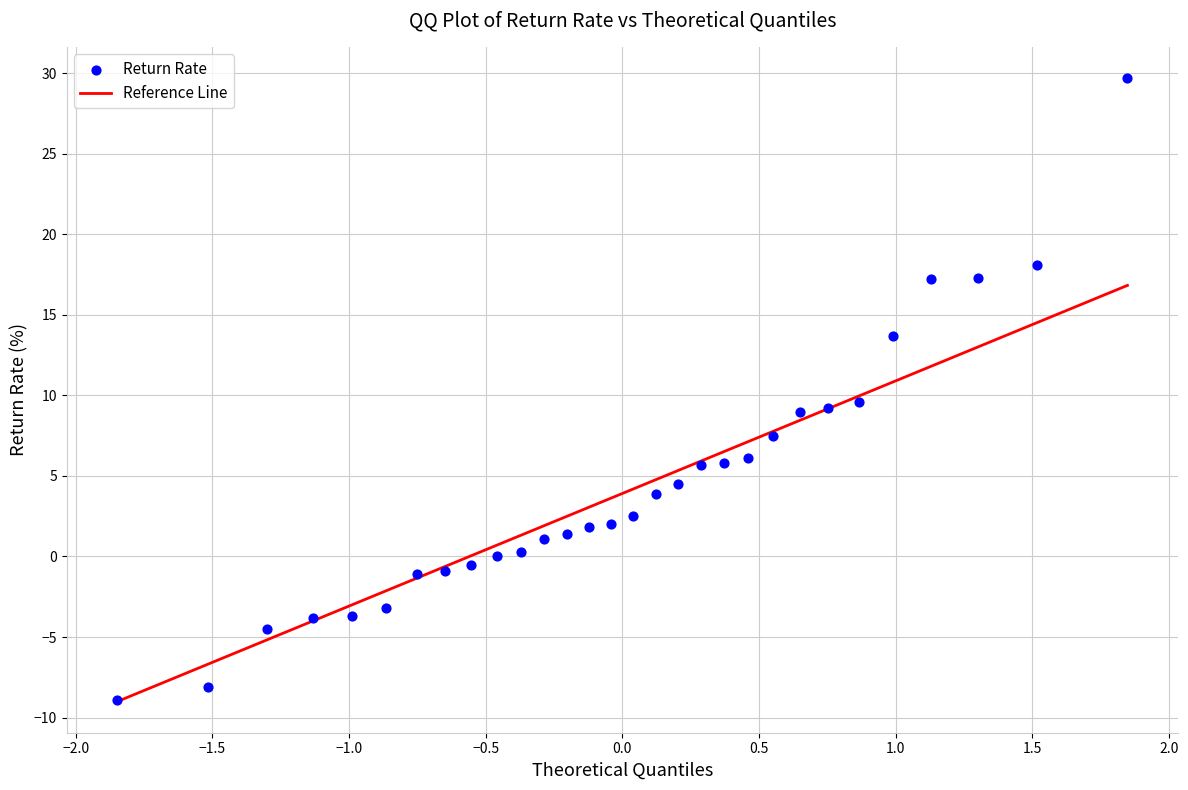

What is the range of Y values (max minus min)?

38.6